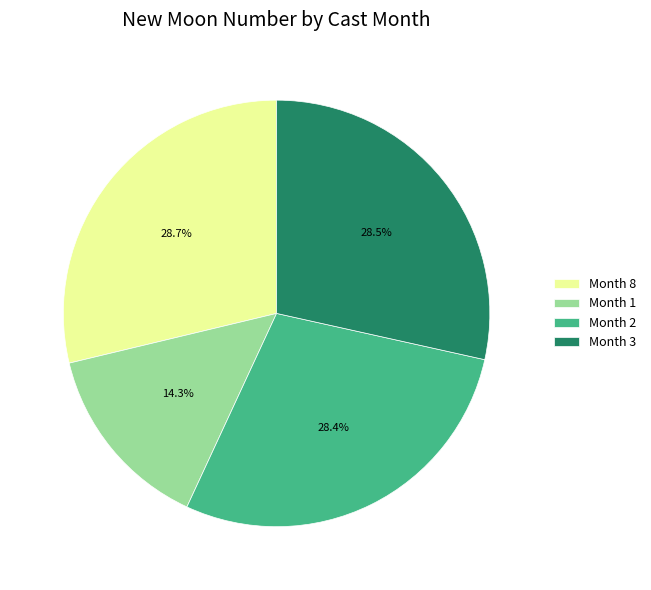

Approximately how many times larger is the value at Month 8 compared to Month 1?

2.0